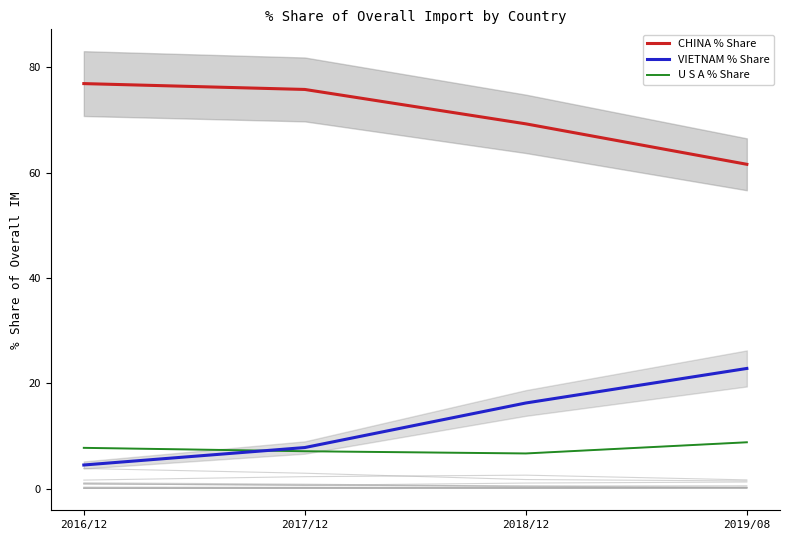

Is the value of CHINA % Share at 2016/12 greater than the value of U S A % Share at 2018/12?

Yes